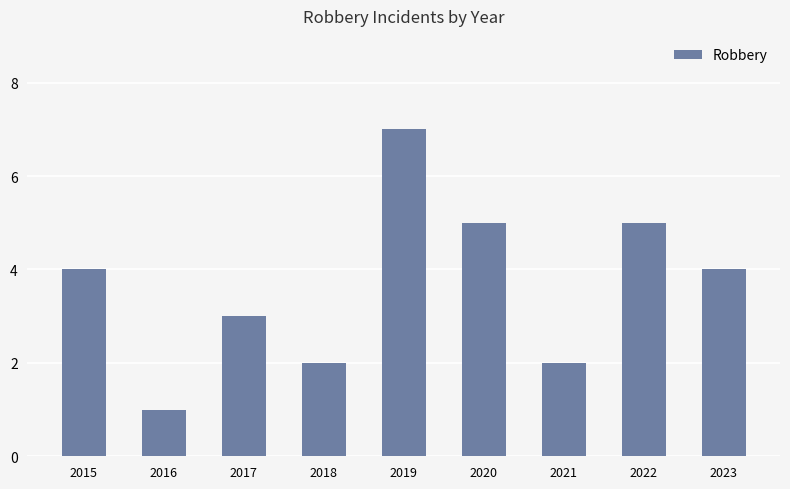

What is the greatest value displayed?

7